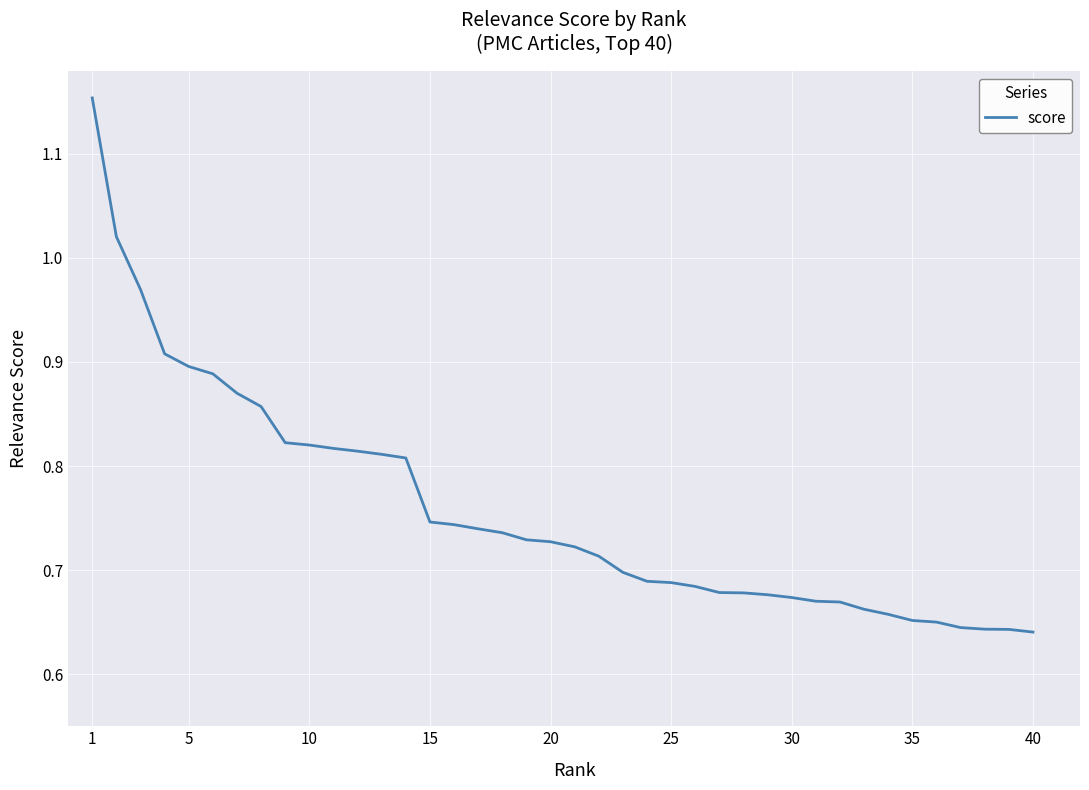

What is the difference between the maximum and minimum values?

0.5